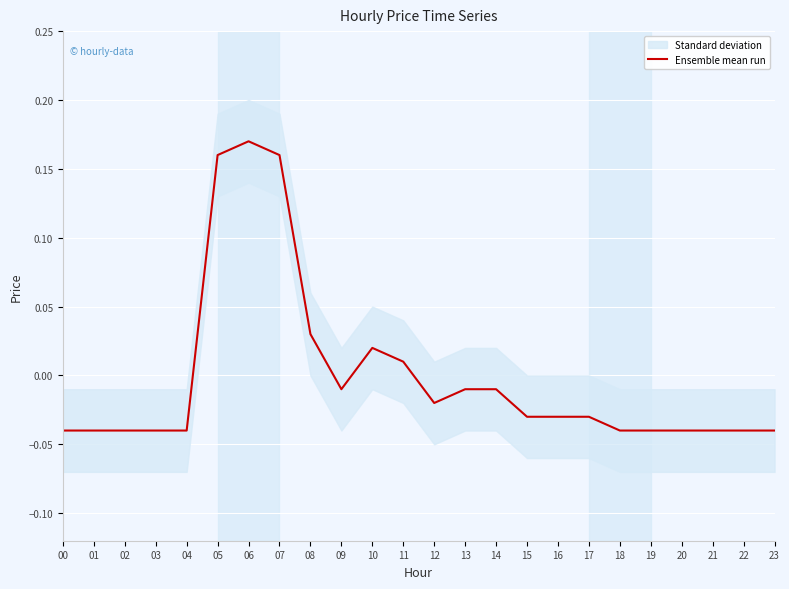

Does the chart display data point markers on the line(s)?

No